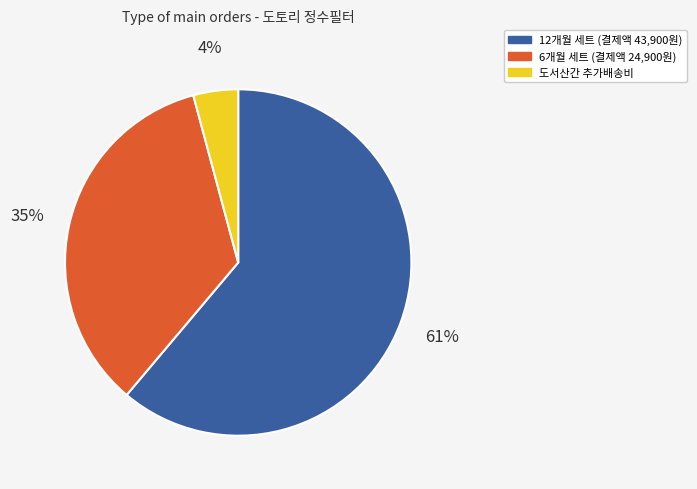

To the nearest percent, what is the difference between the largest and smallest slice percentages?

57%